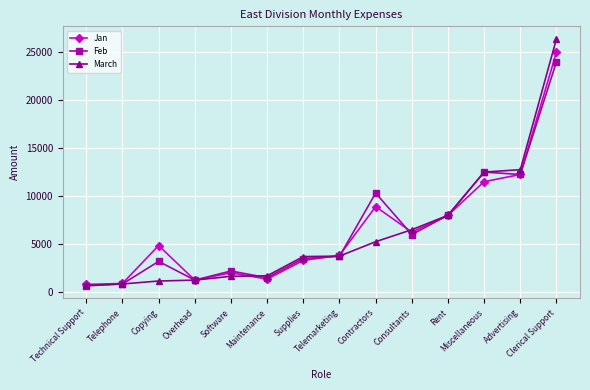

At which category is the sum across all series the highest?

Clerical Support